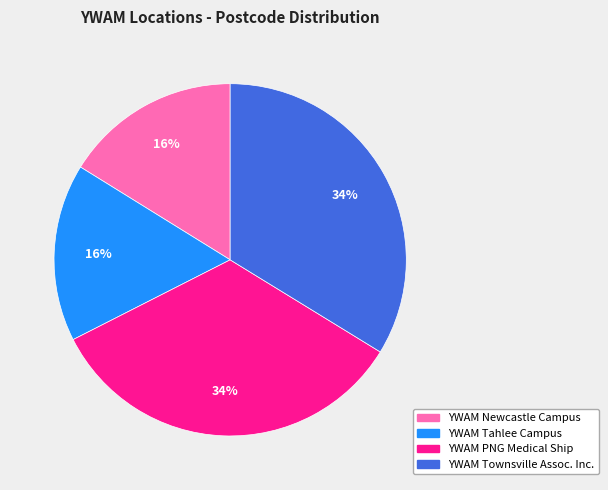

Is there a majority slice in this chart?

No